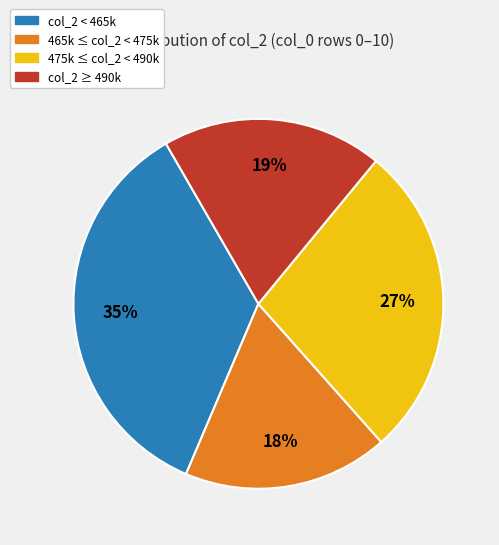

The 475k ≤ col_2 < 490k slice represents 22% of the pie. True or false?

False